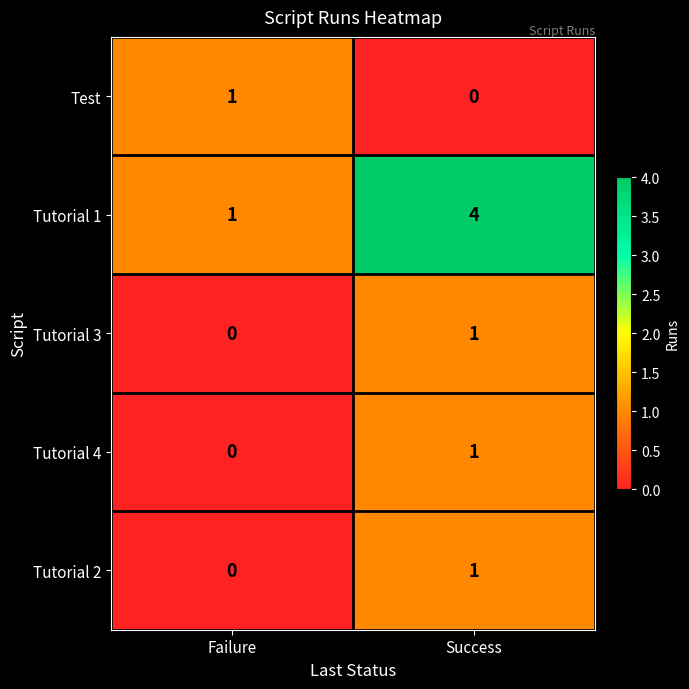

Reading left to right, extract all data points from this chart.

Test: 1	0
Tutorial 1: 1	4
Tutorial 3: 0	1
Tutorial 4: 0	1
Tutorial 2: 0	1